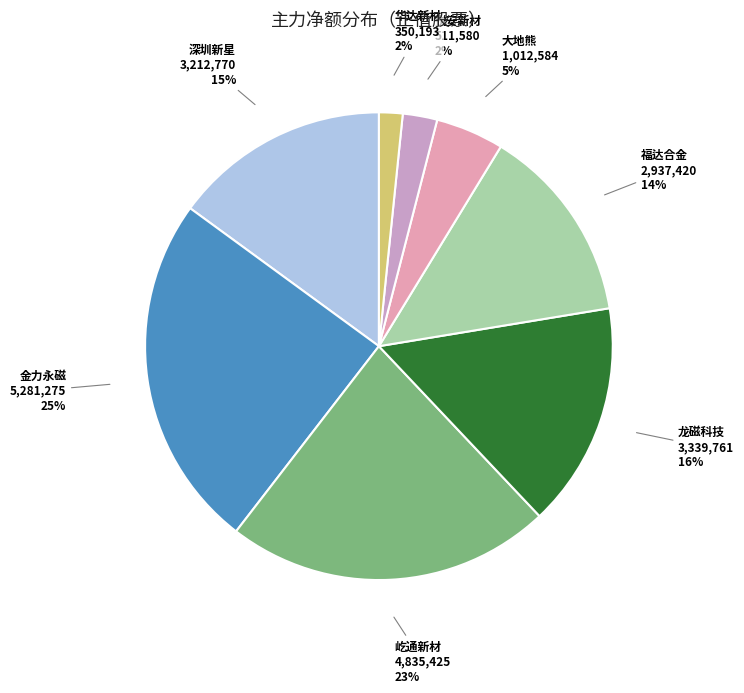

To the nearest percent, what is the difference between the 龙磁科技 and 福达合金 slice percentages?

2%